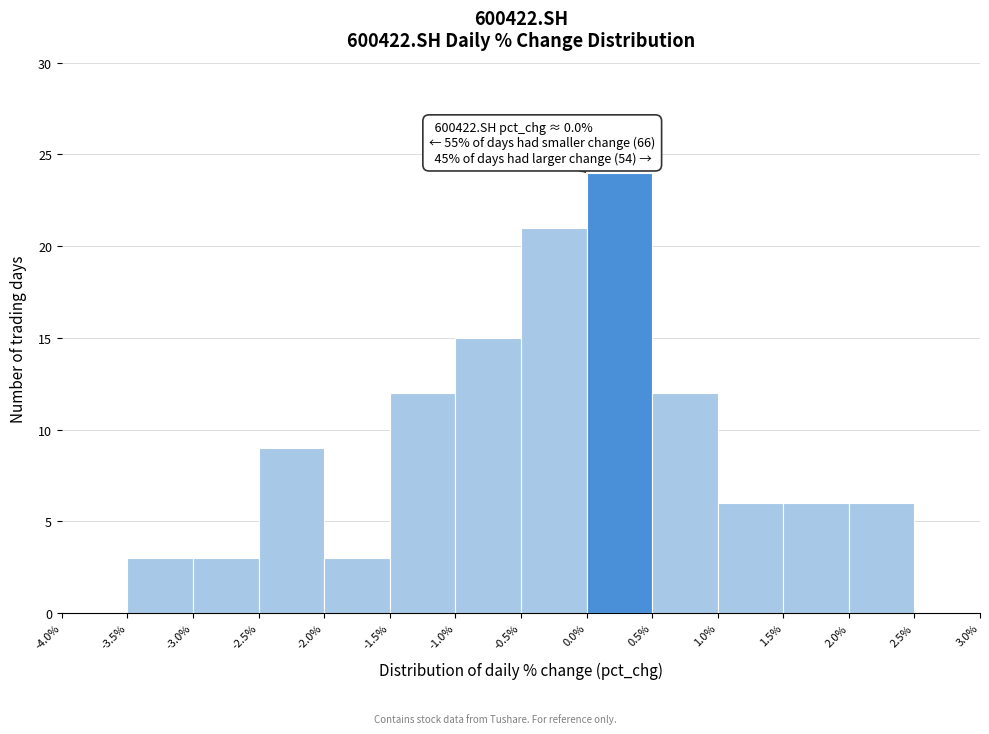

Which range on the x-axis has the tallest bar?

0.0% to 0.5%